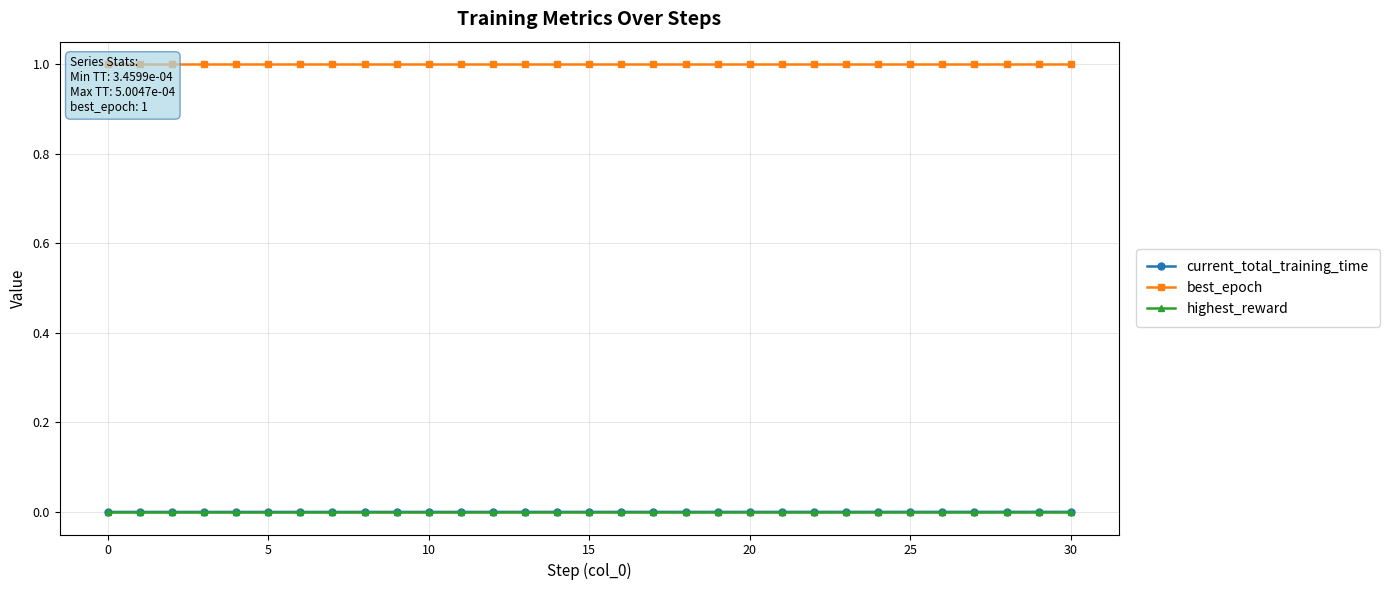

Does the chart have visible grid lines?

Yes